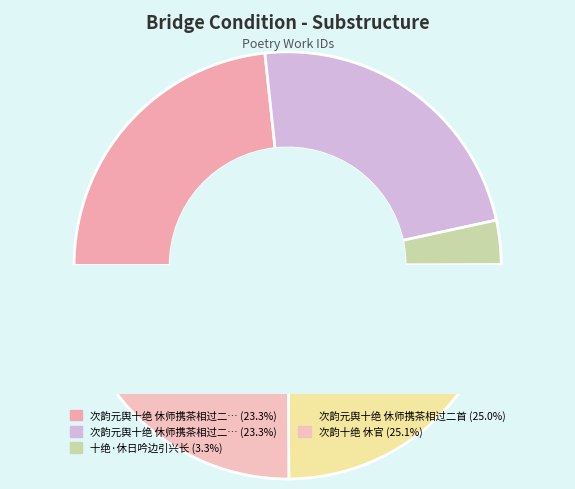

Approximately how many times larger is the value at 次韵元舆十绝 休师携茶相过二首 其一 compared to 次韵元舆十绝 休师携茶相过二首 其二?

1.0